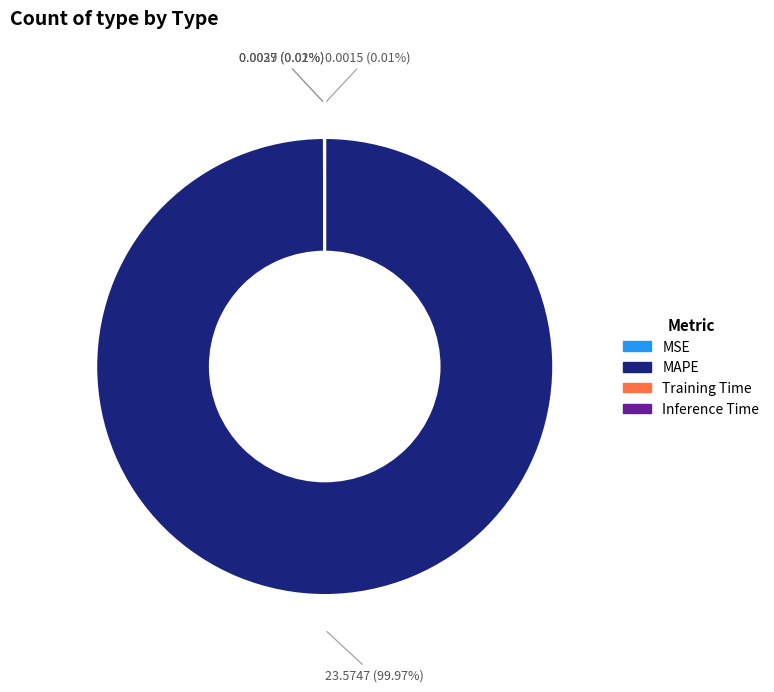

Which category accounts for the majority?

MAPE